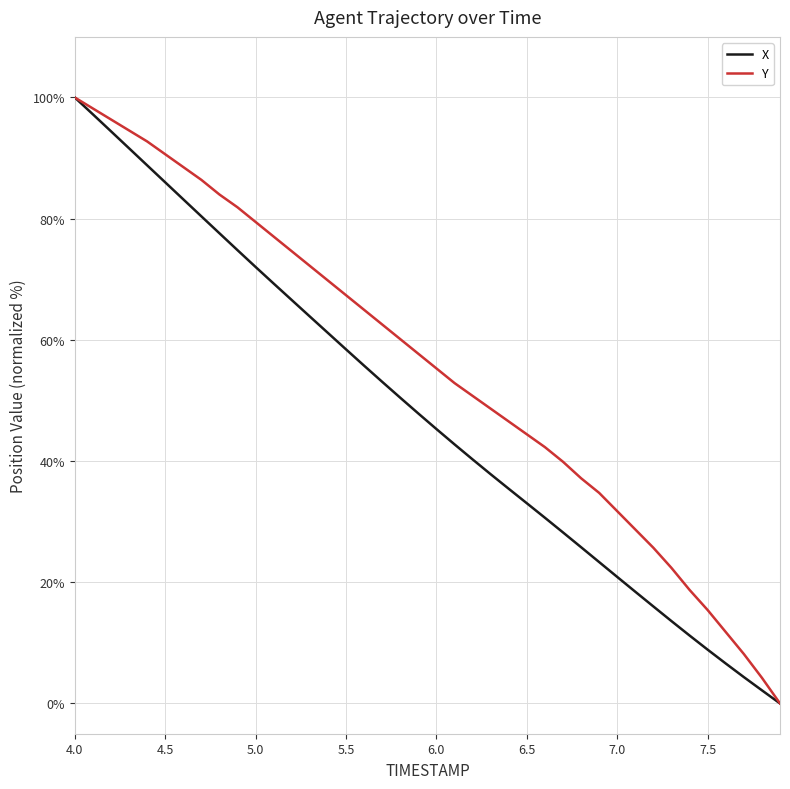

List the series in order of their overall mean, highest first.

Y, X